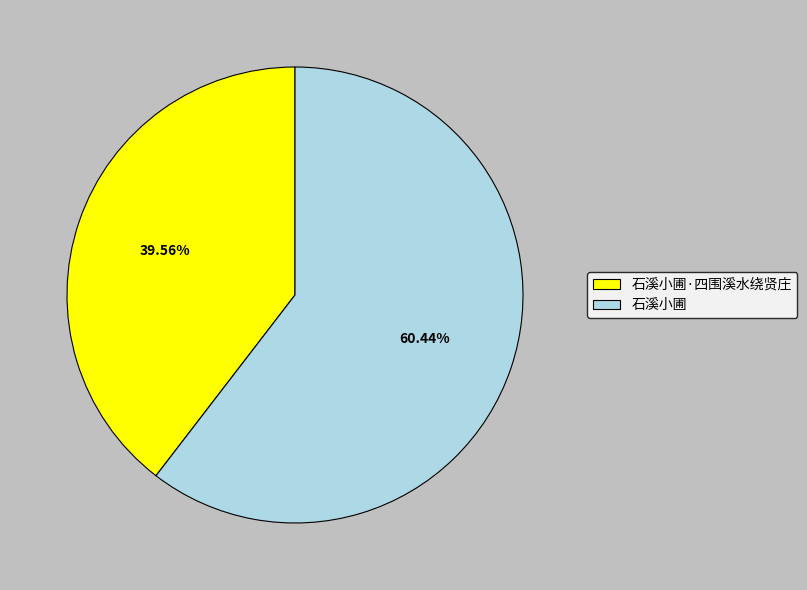

Is it true that 石溪小圃 is 47% of the pie?

False